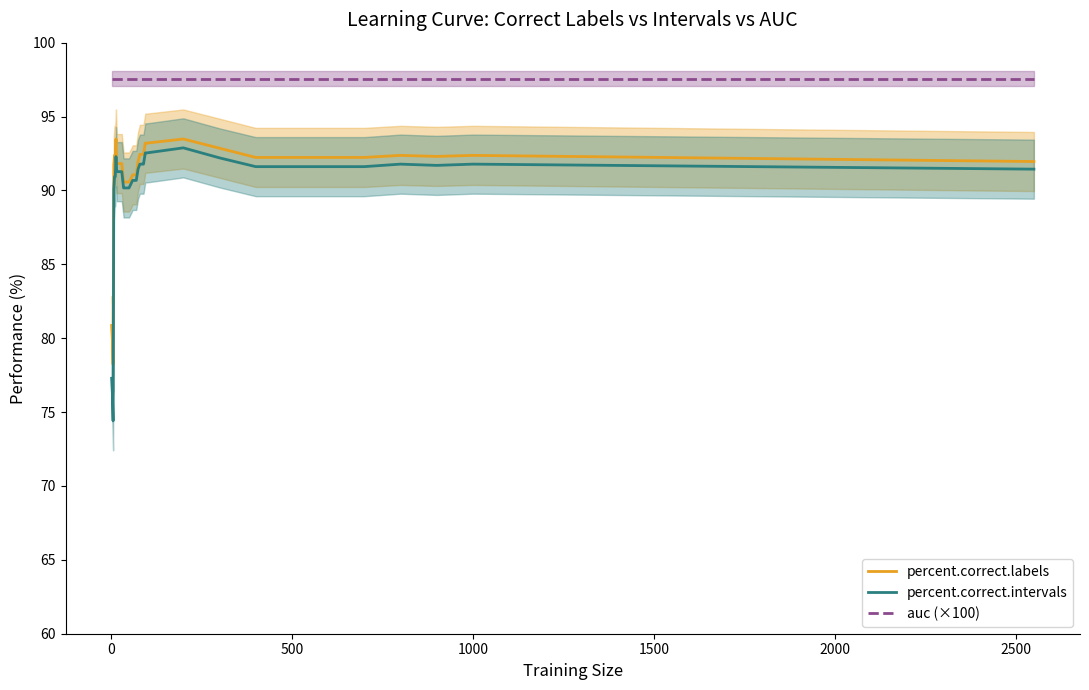

What is the maximum value for auc (×100)?

97.6